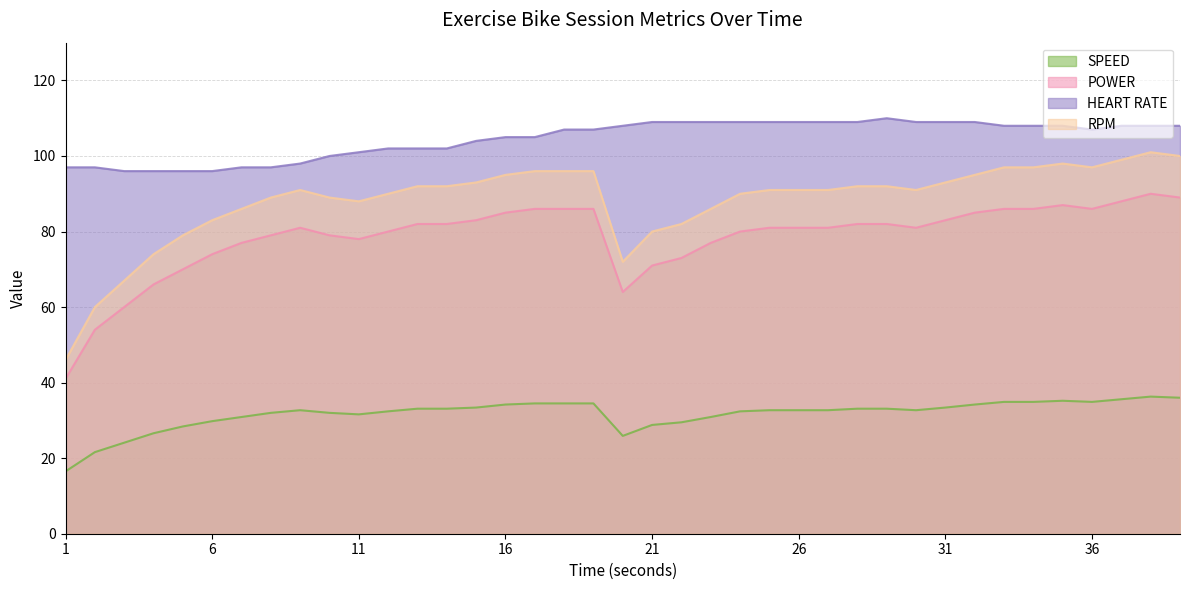

True or false: POWER and RPM intersect in this chart.

False